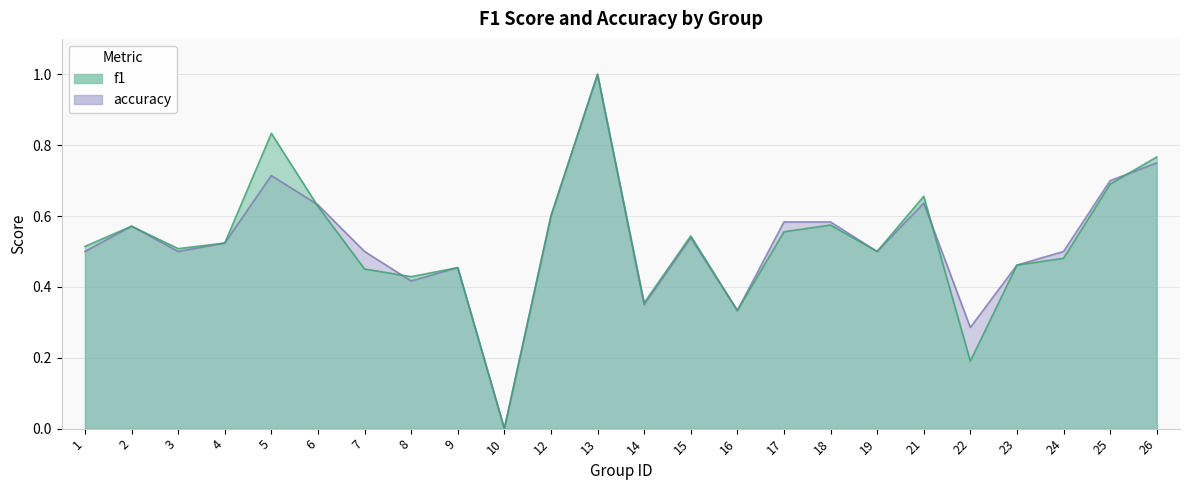

How many interior local valleys does the f1 series have?

7